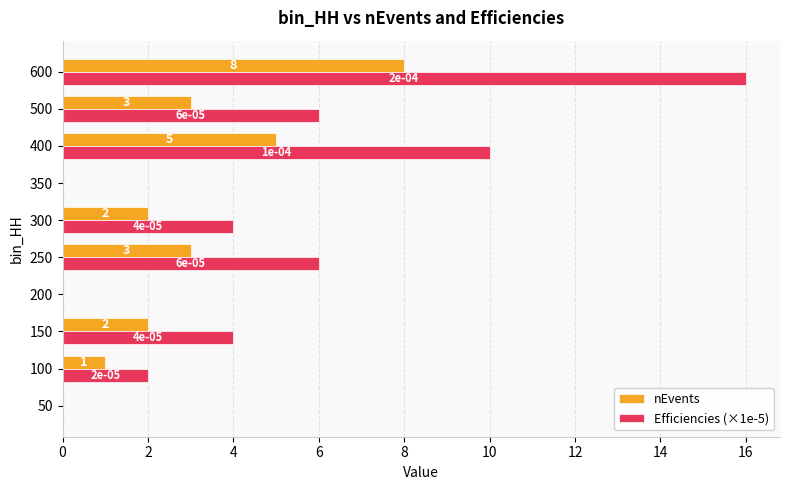

What is the sum of the Efficiencies (×1e-5) values at 250 and 150?

10